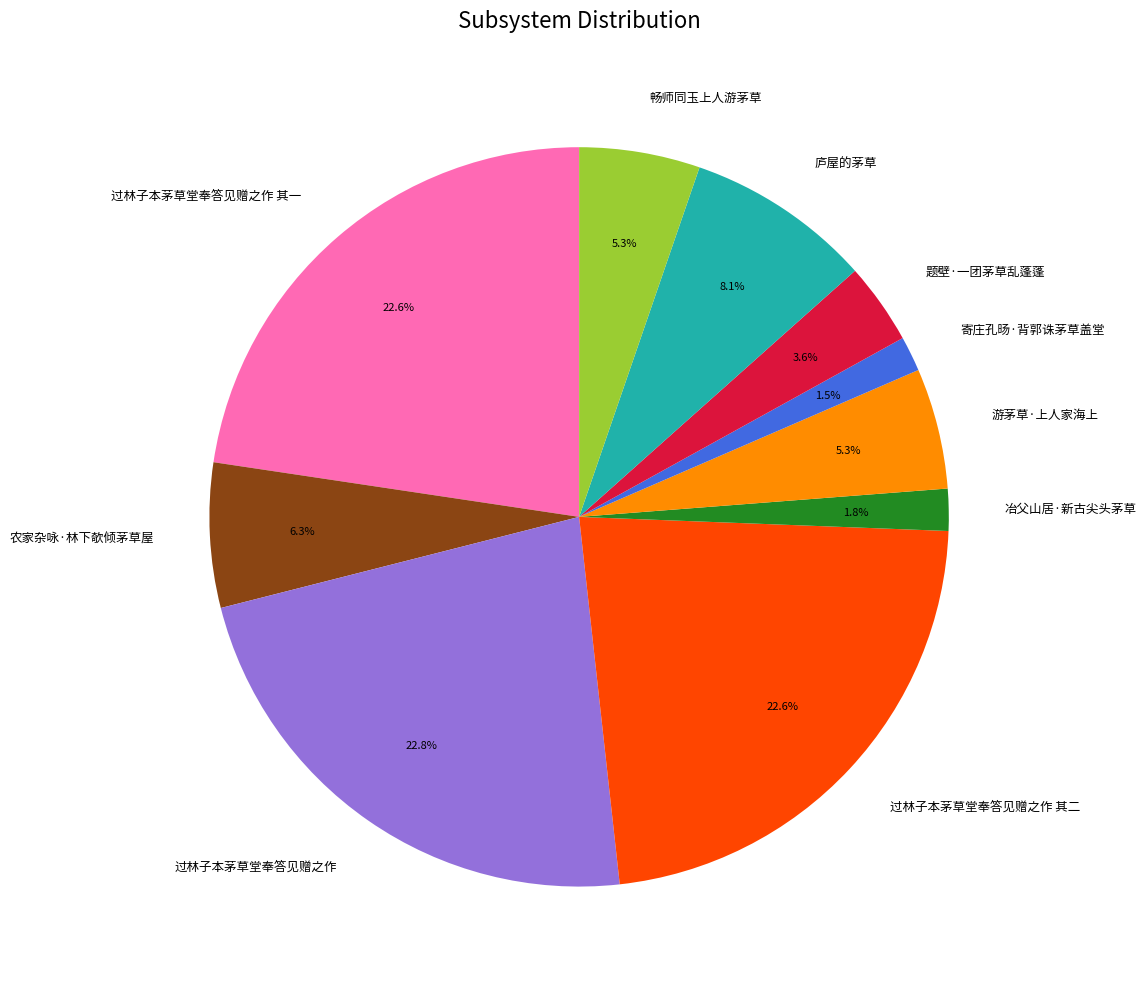

How much of the chart is everything except 庐屋的茅草?

91.9%